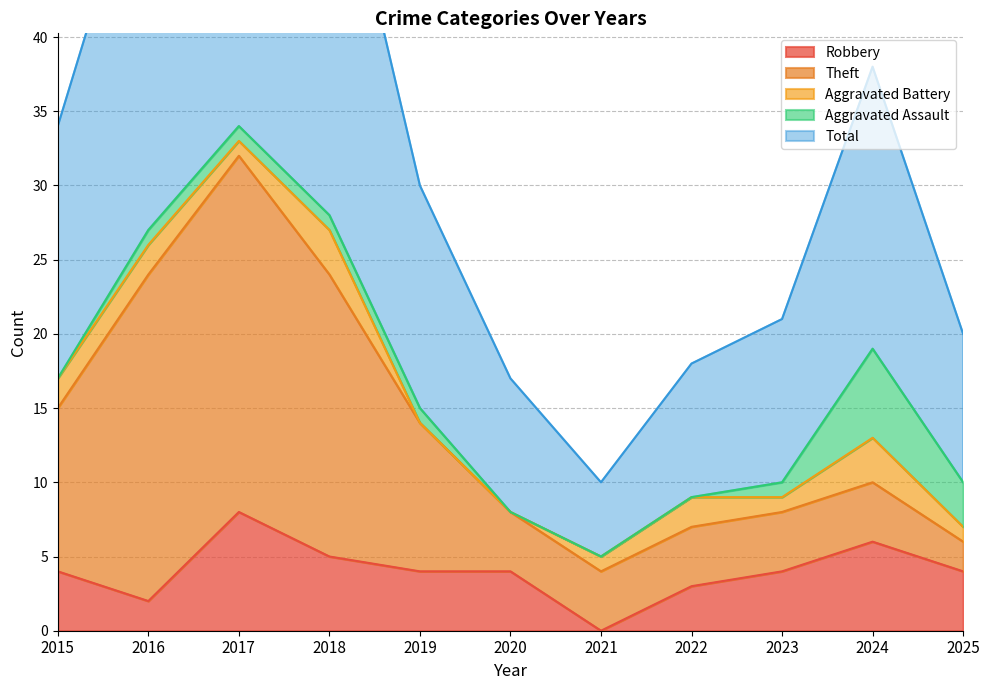

List the labels in order of Total value, smallest first.

2021, 2020, 2022, 2025, 2023, 2019, 2015, 2024, 2016, 2018, 2017